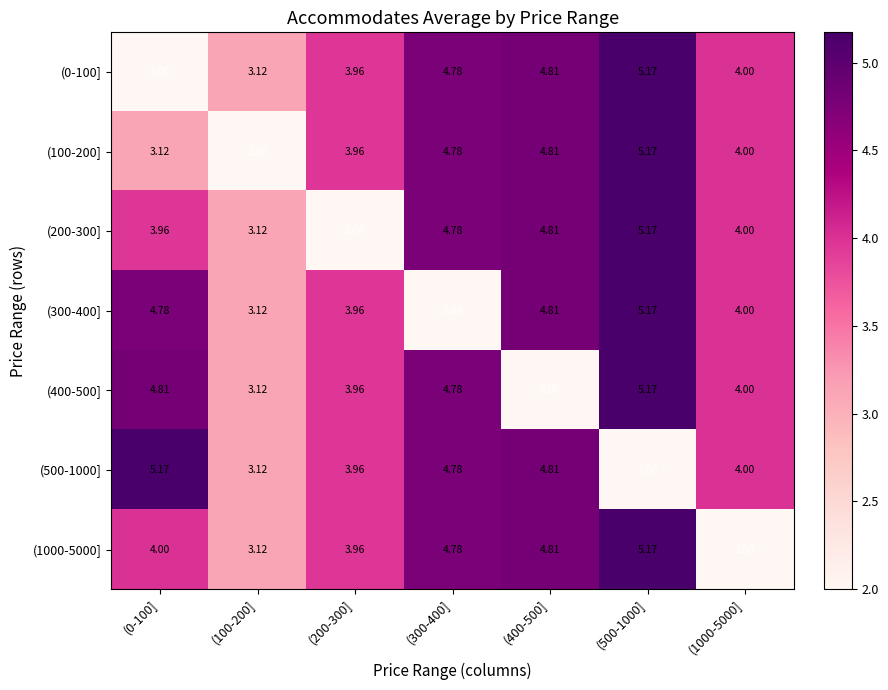

Is the value of (1000-5000] at (300-400] greater than the value of (100-200] at (200-300]?

Yes